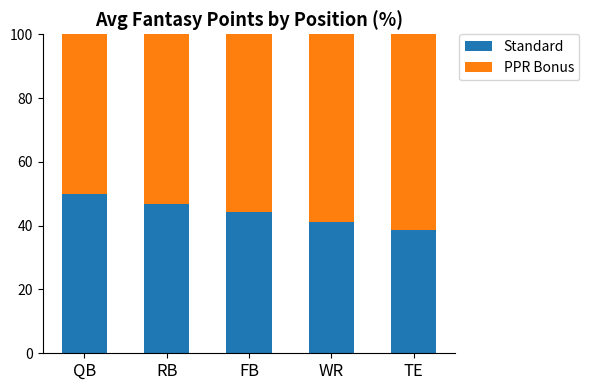

What is the sum of all Standard values?

220.9